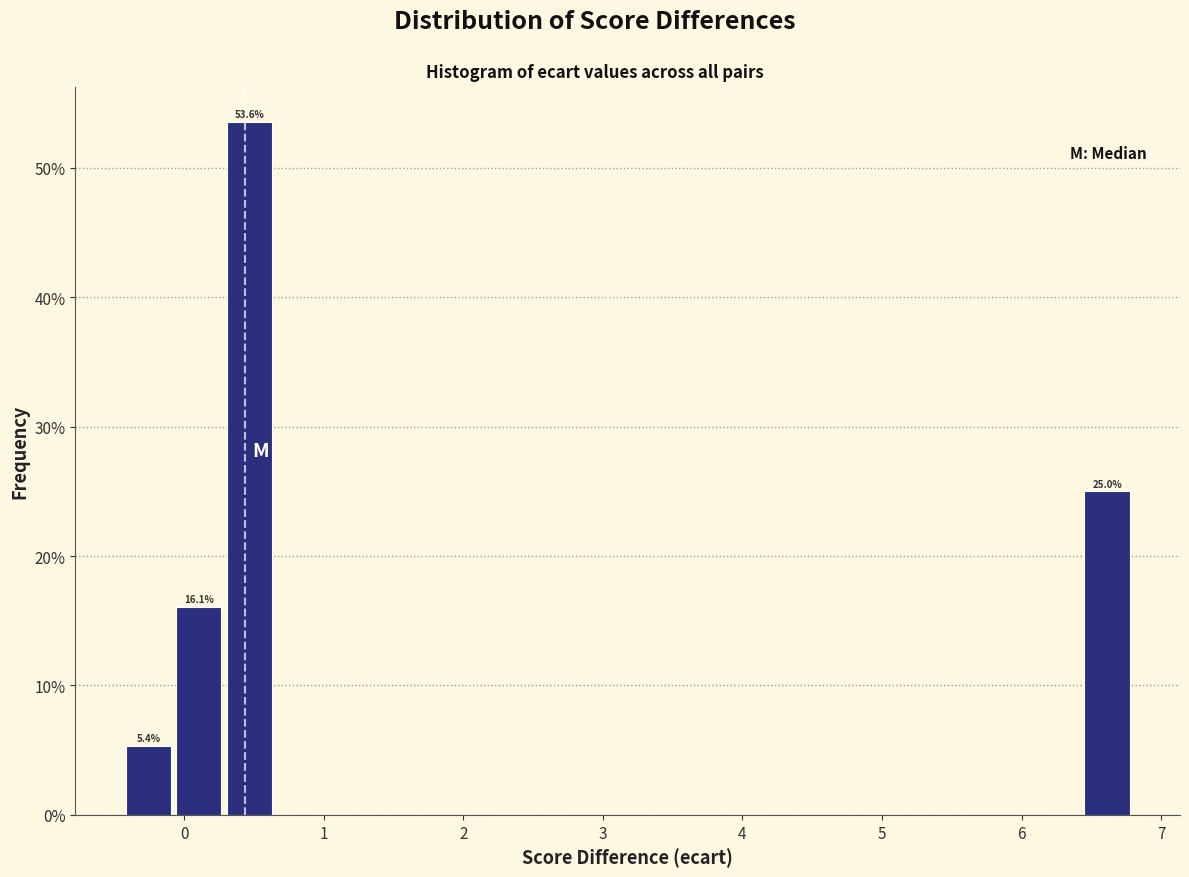

Around what value on the x-axis is the tallest bar? Give the approximate position of its centre, as read against the axis.

0.5